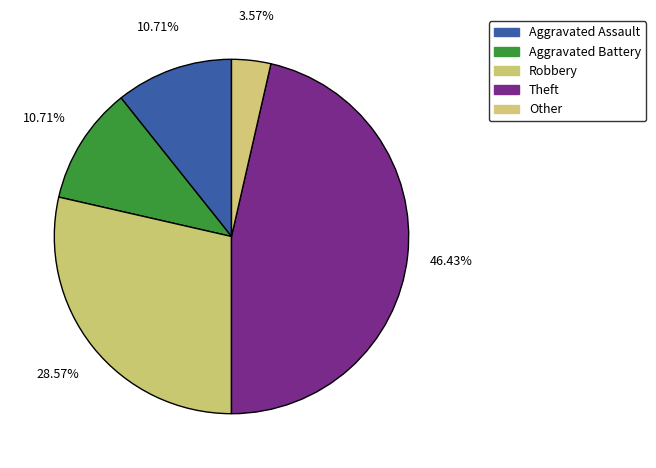

How many segments does this pie chart have?

5